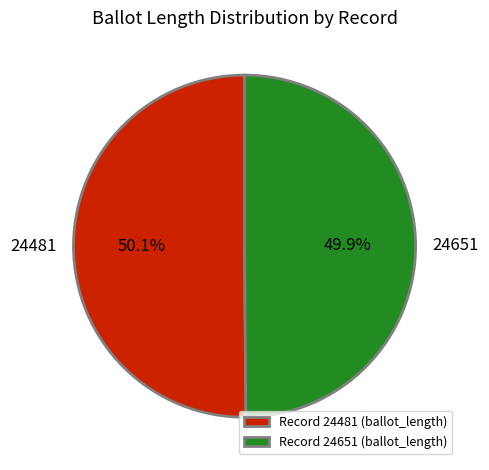

Is there any slice that represents more than half of the pie?

Yes